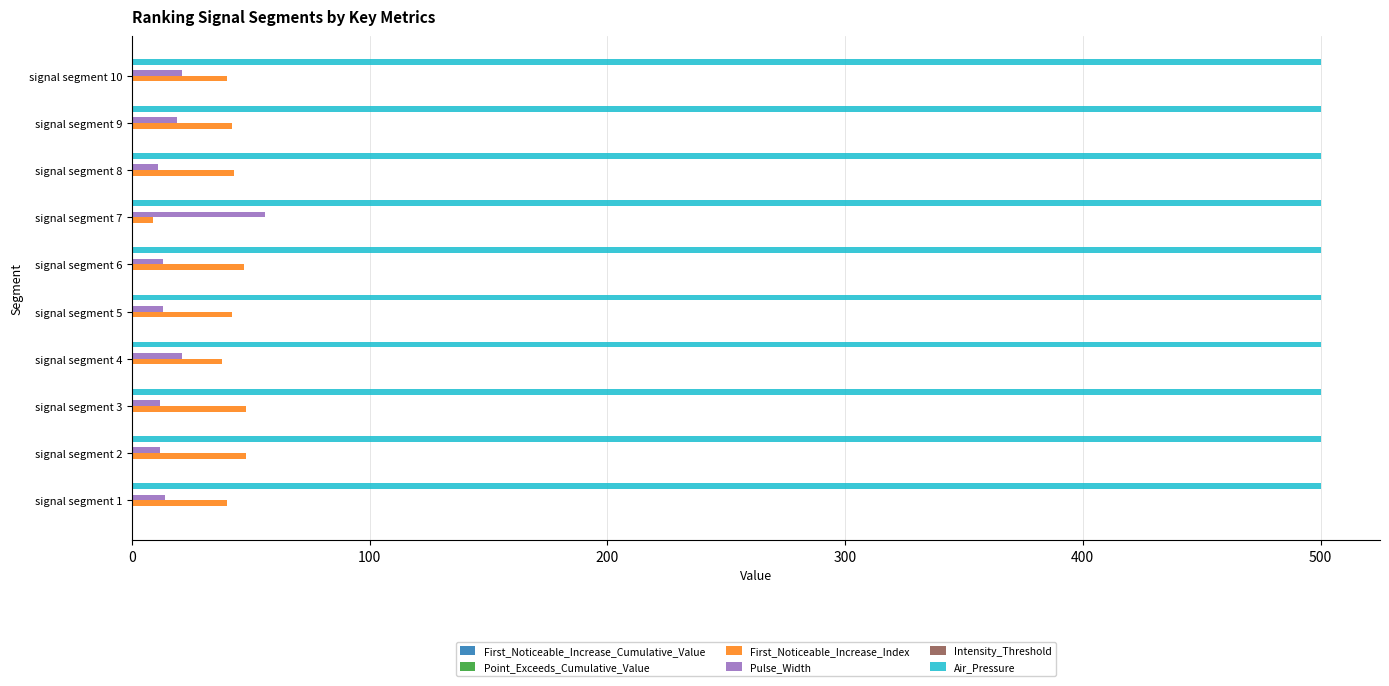

What is the maximum value shown in the chart?

500.0